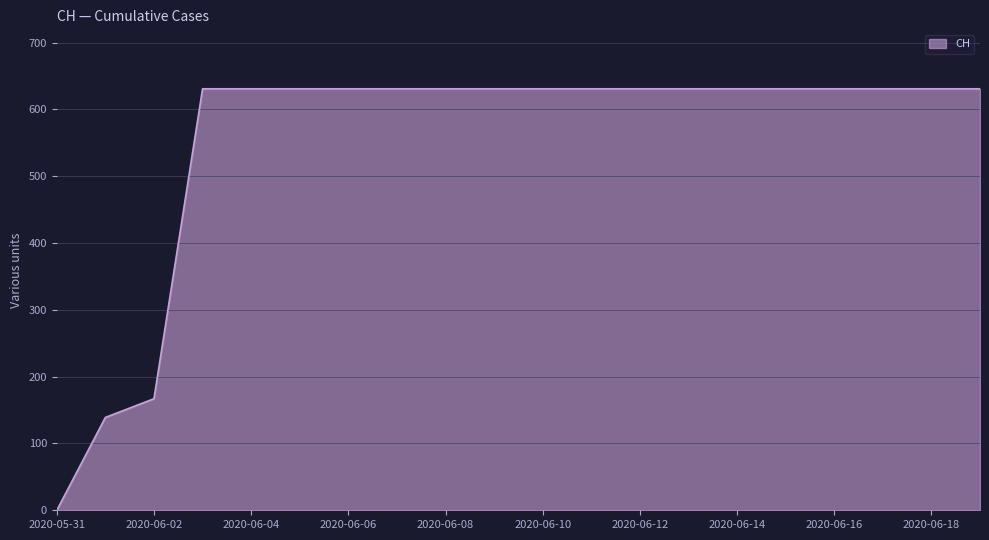

What is the difference between the maximum and minimum values?

631